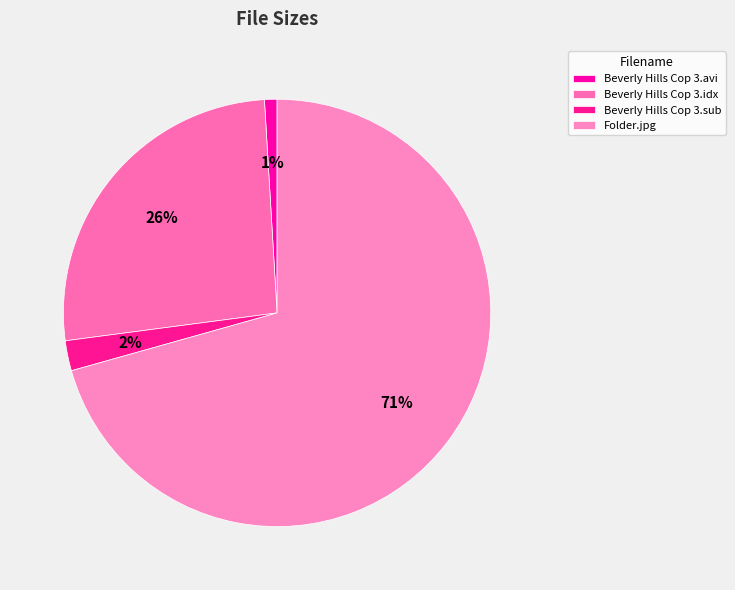

What is the ratio of the value at Folder.jpg to the value at Beverly Hills Cop 3.idx?

2.7